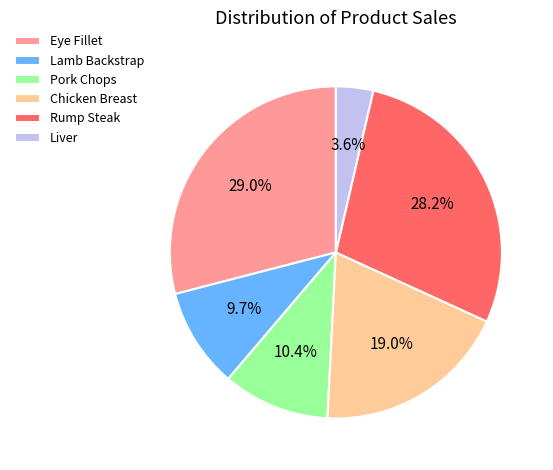

Is the sum of Pork Chops and Lamb Backstrap greater than half?

No